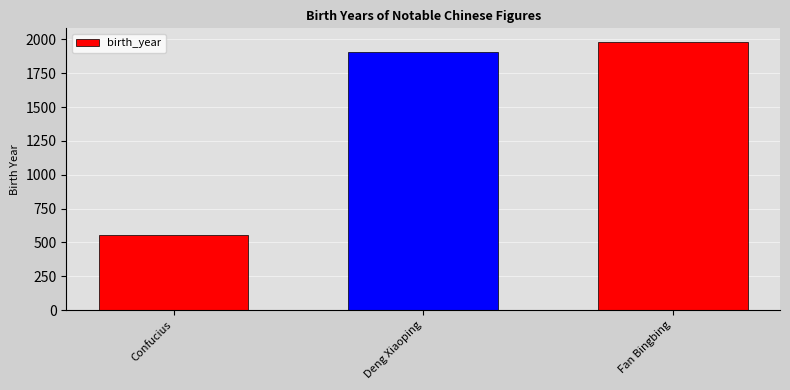

Reading right to left, what are all the values shown in this chart?

Fan Bingbing=1982	Deng Xiaoping=1904	Confucius=551